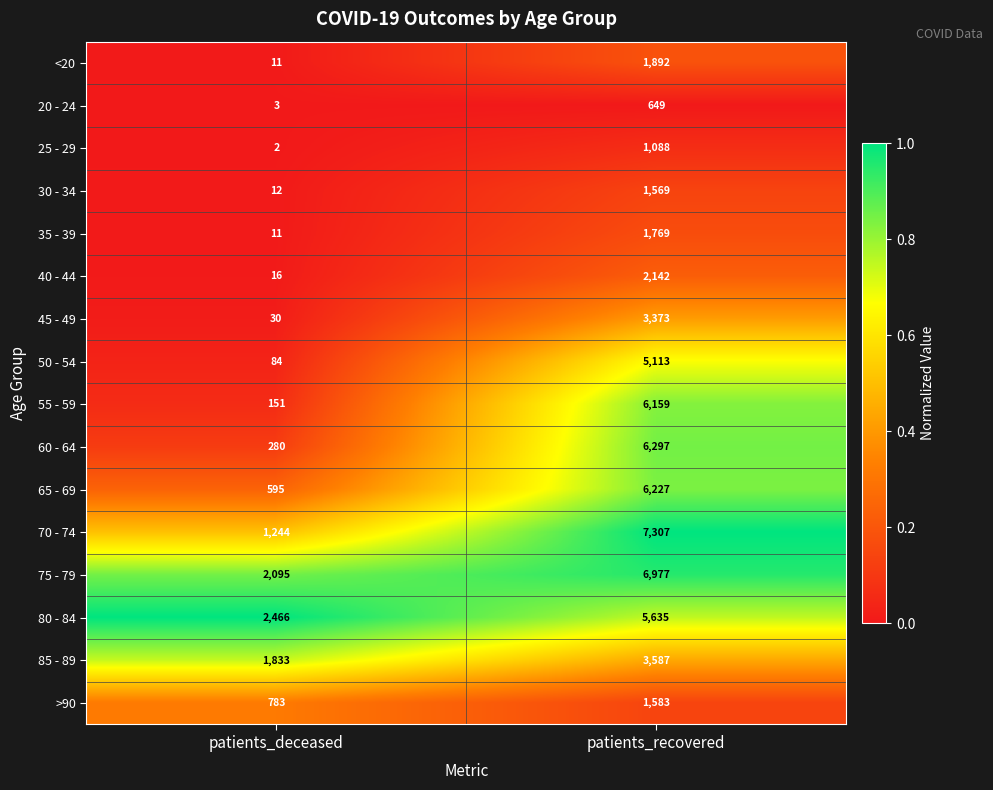

What is the greatest value displayed?

7307